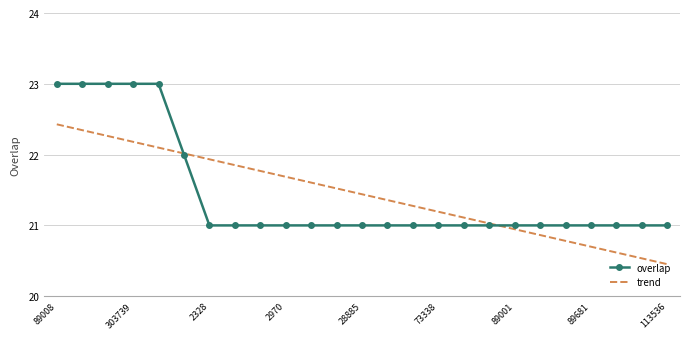

Reading left to right, transcribe all the data shown in this chart.

89008=23	111068=23	132190=23	303739=23	336234=23	86285=22	2328=21	2648=21	2731=21	2970=21	7591=21	28879=21	28885=21	36897=21	55494=21	73338=21	81450=21	83022=21	89001=21	89238=21	89358=21	89681=21	96174=21	111040=21	113536=21